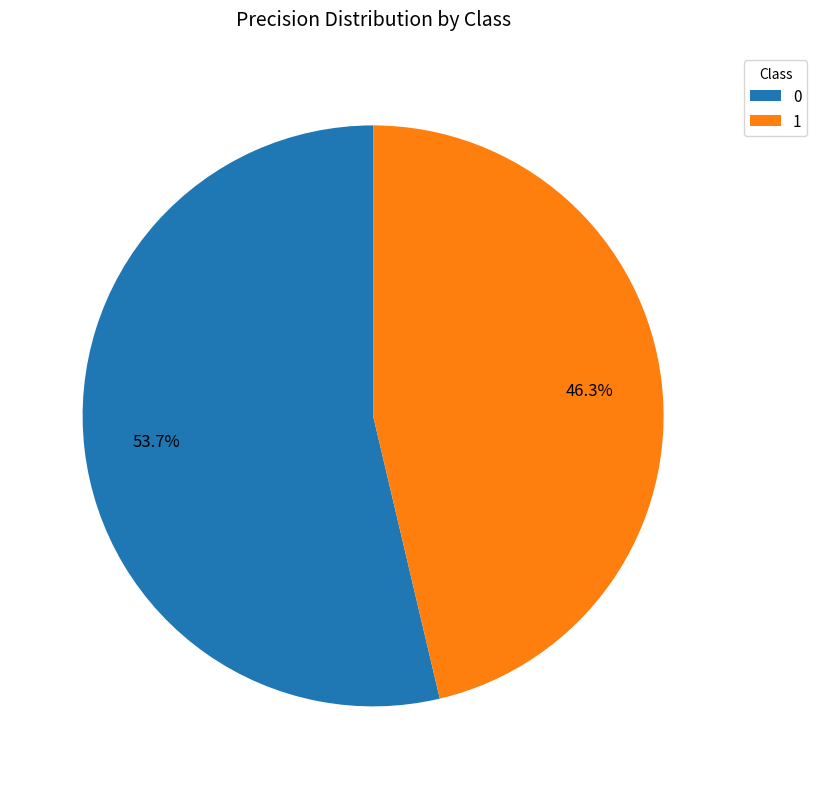

What is the total percentage of 0 and 1?

100.0%